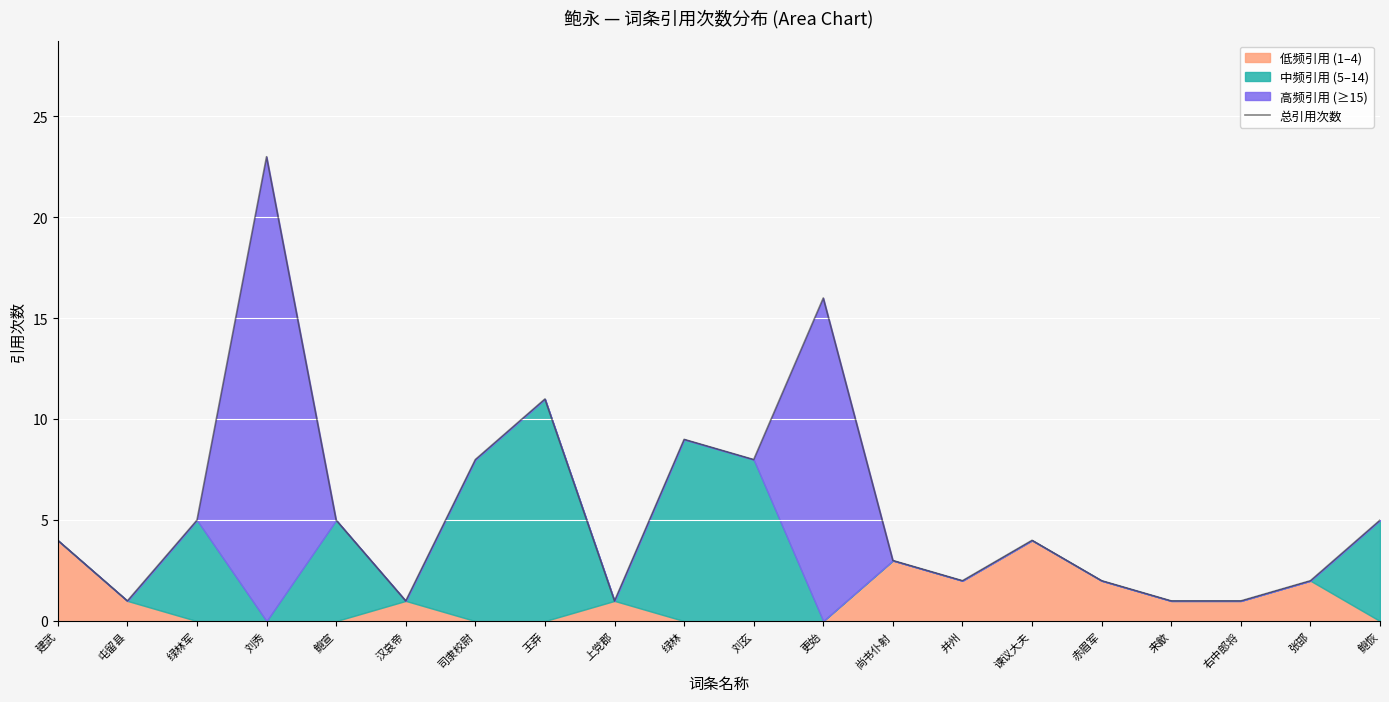

Between 右中郎将 and 绿林, which is larger?

绿林